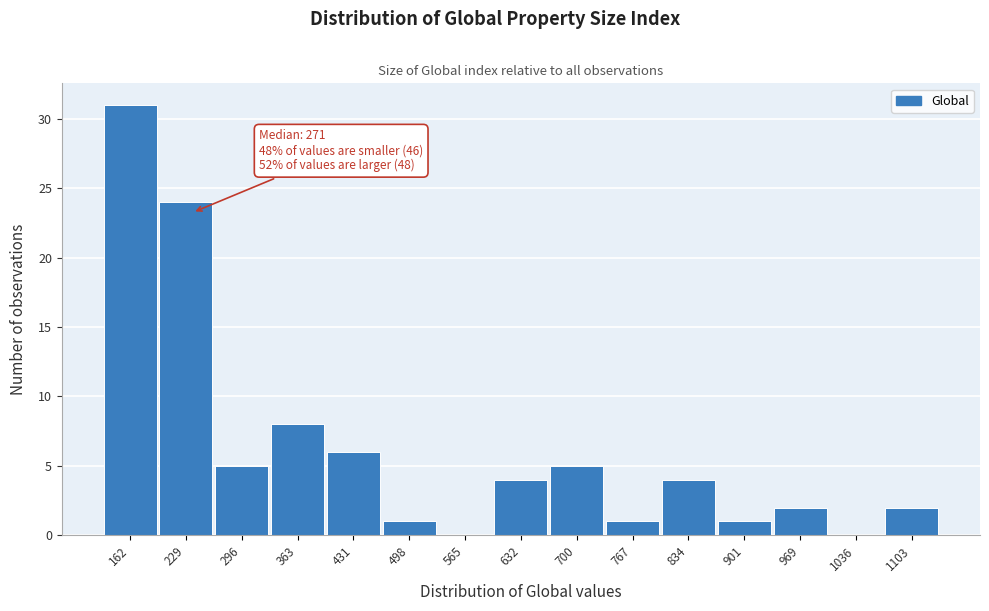

Reading left to right, extract all data points from this chart.

162=31	229=24	296=5	363=8	431=6	498=1	565=0	632=4	700=5	767=1	834=4	901=1	969=2	1036=0	1103=2